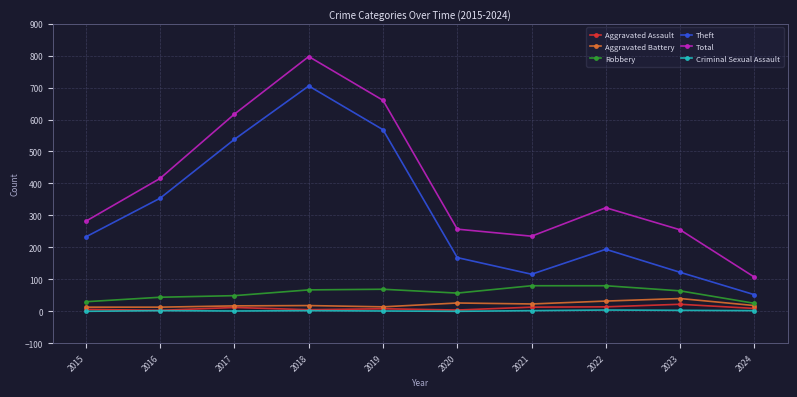

What is the sum of the Criminal Sexual Assault values at 2021 and 2015?

2